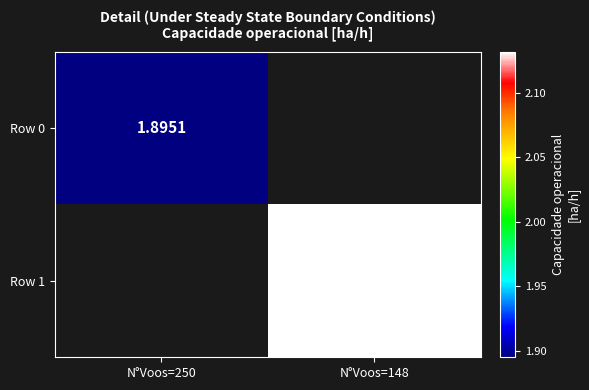

Is the value of Row 0 at N°Voos=250 greater than the value of Row 1 at N°Voos=148?

No